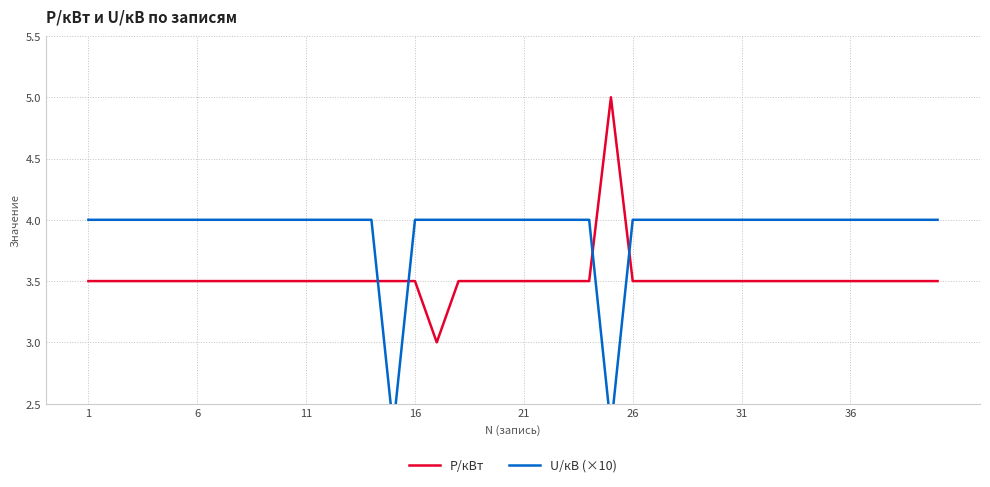

The U/кВ (×10) series shows 5.5 at 19. True or false?

False